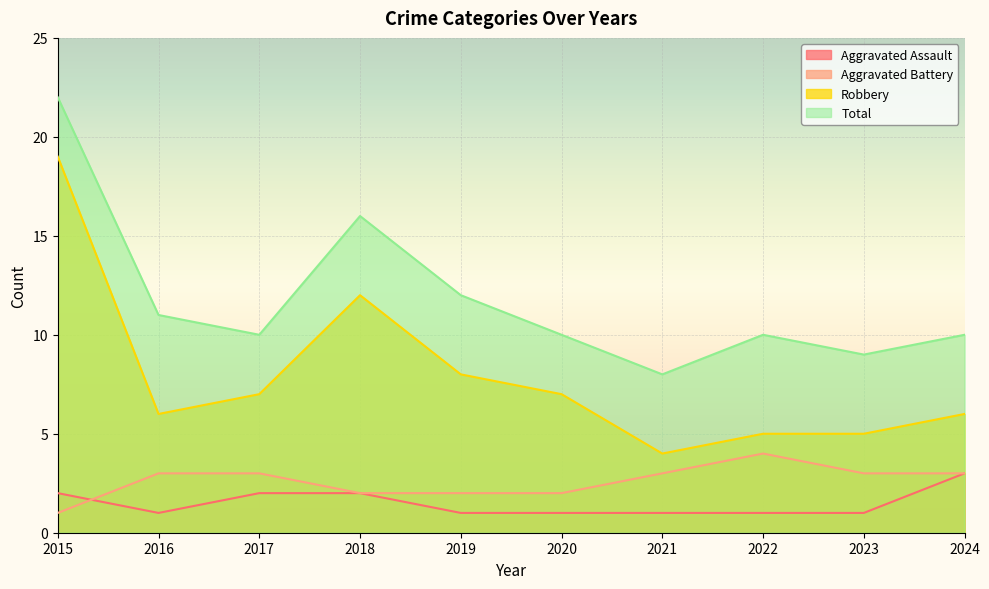

List the series in order of their peak value, highest first.

Total, Robbery, Aggravated Battery, Aggravated Assault